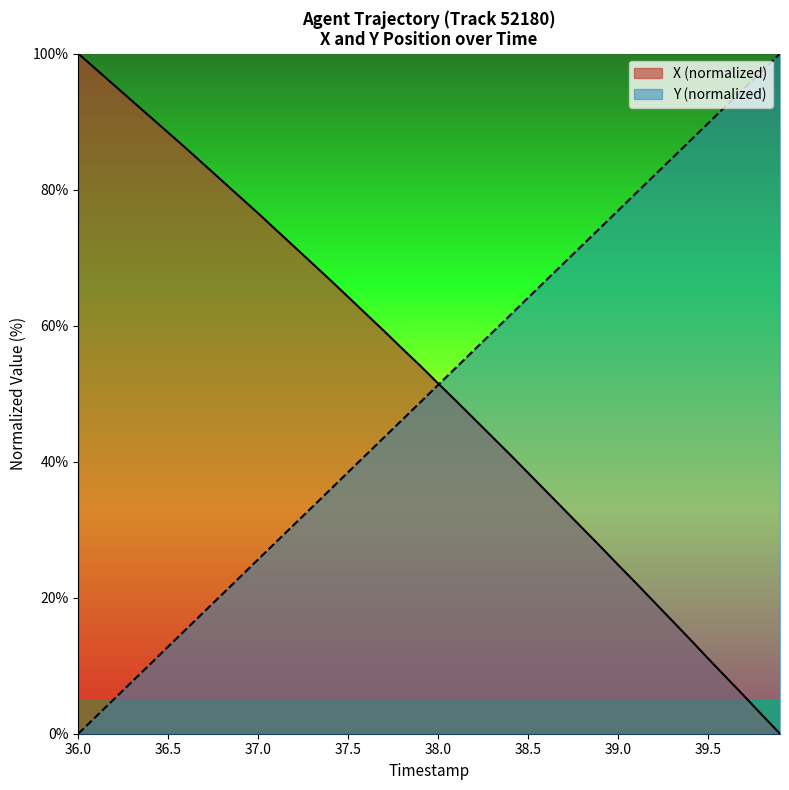

Which category has the highest value across all series?

36.0